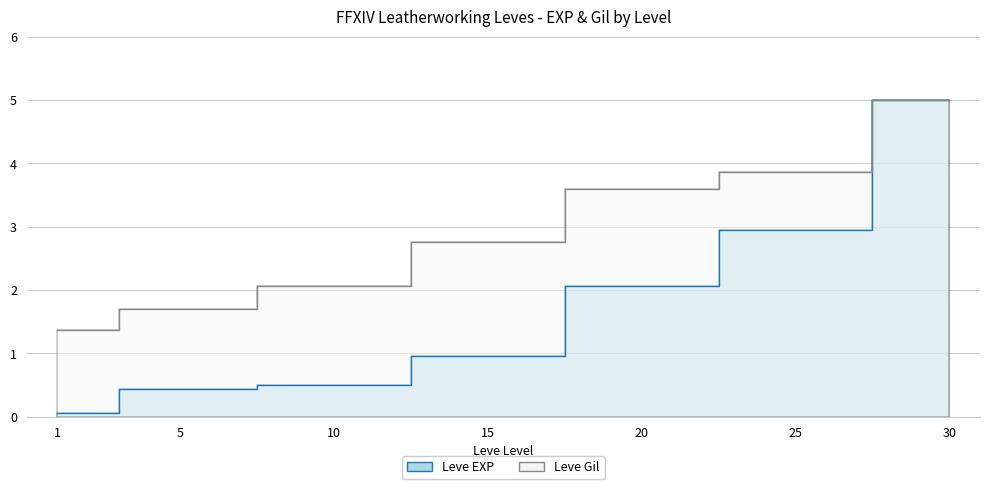

Does the chart have visible grid lines?

Yes